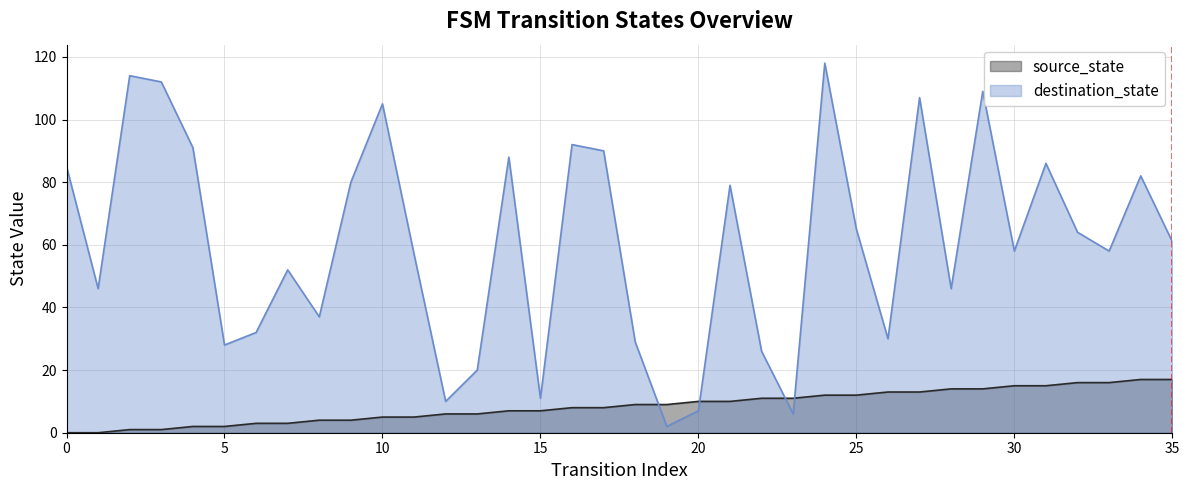

What are all the series names shown in the legend?

source_state, destination_state